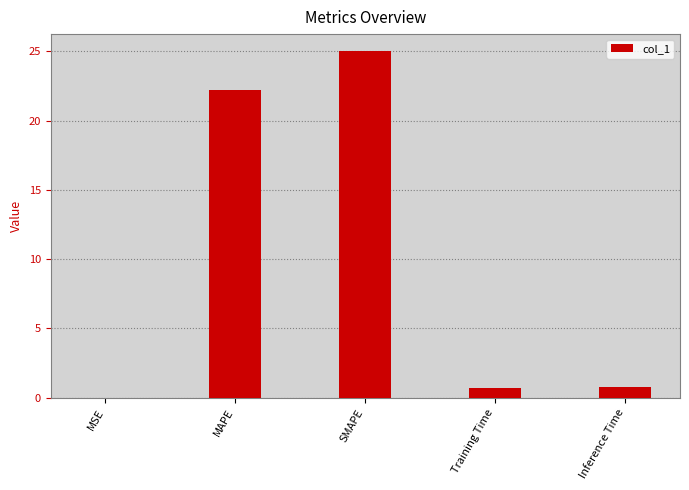

What is the sum of the values at Inference Time and MSE?

0.8